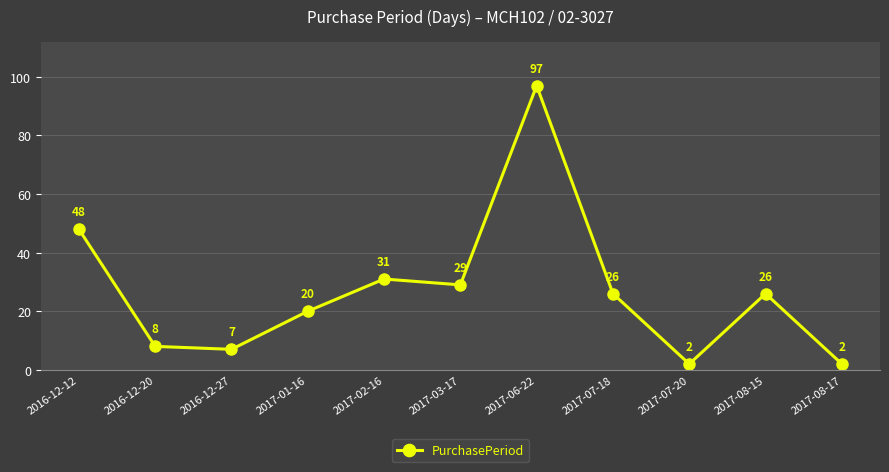

At which category does the chart reach its peak across all series?

2017-06-22